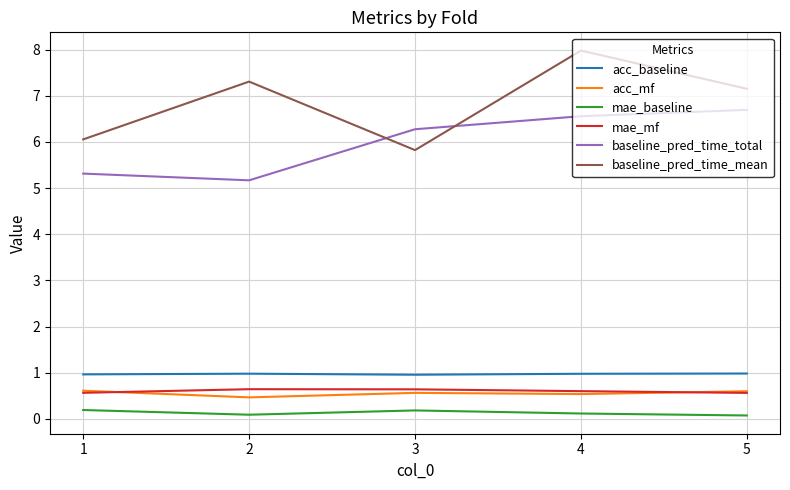

Which series has the largest total across all categories?

baseline_pred_time_mean